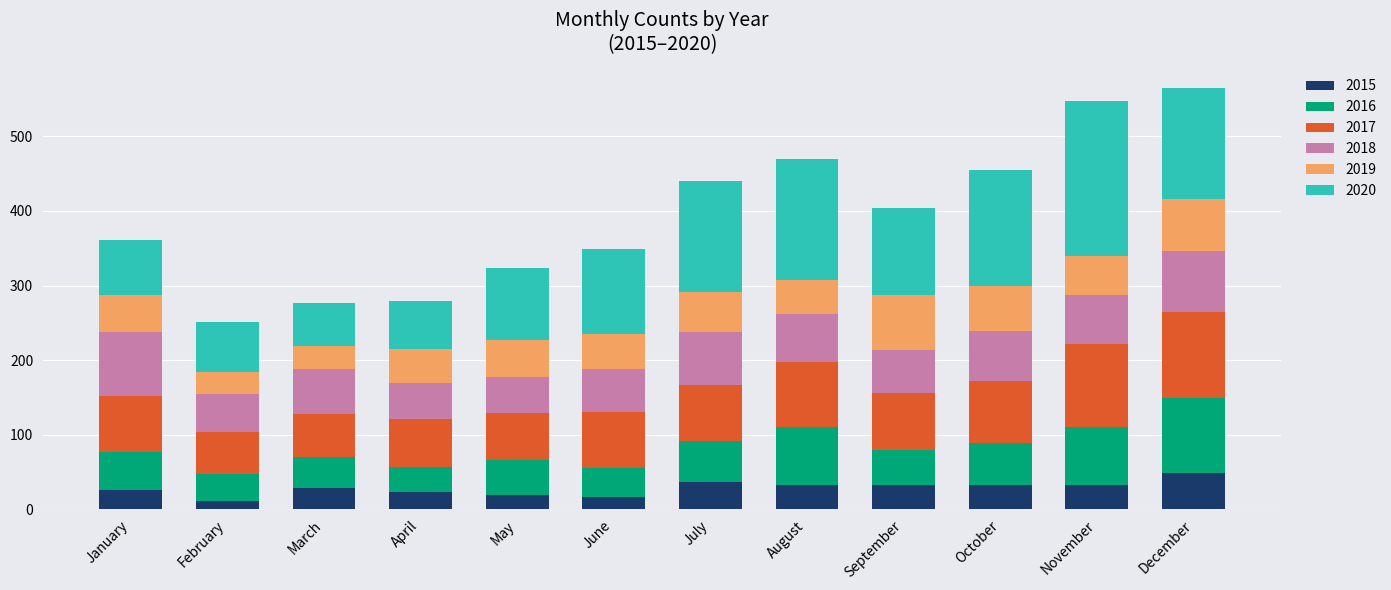

Which category has the highest value in the 2015 series?

December